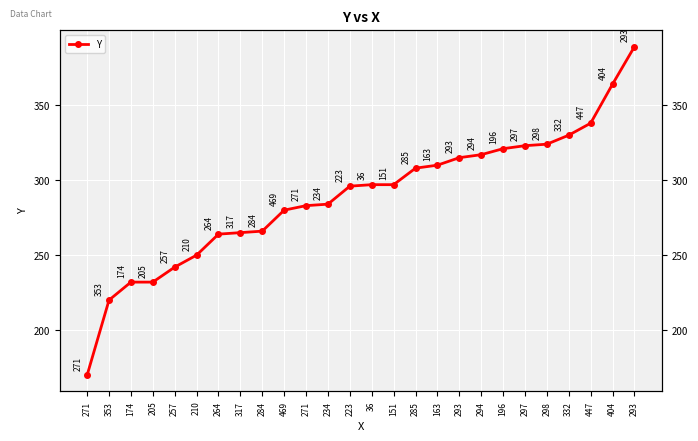

What is the value of the 15th point from the left?

297